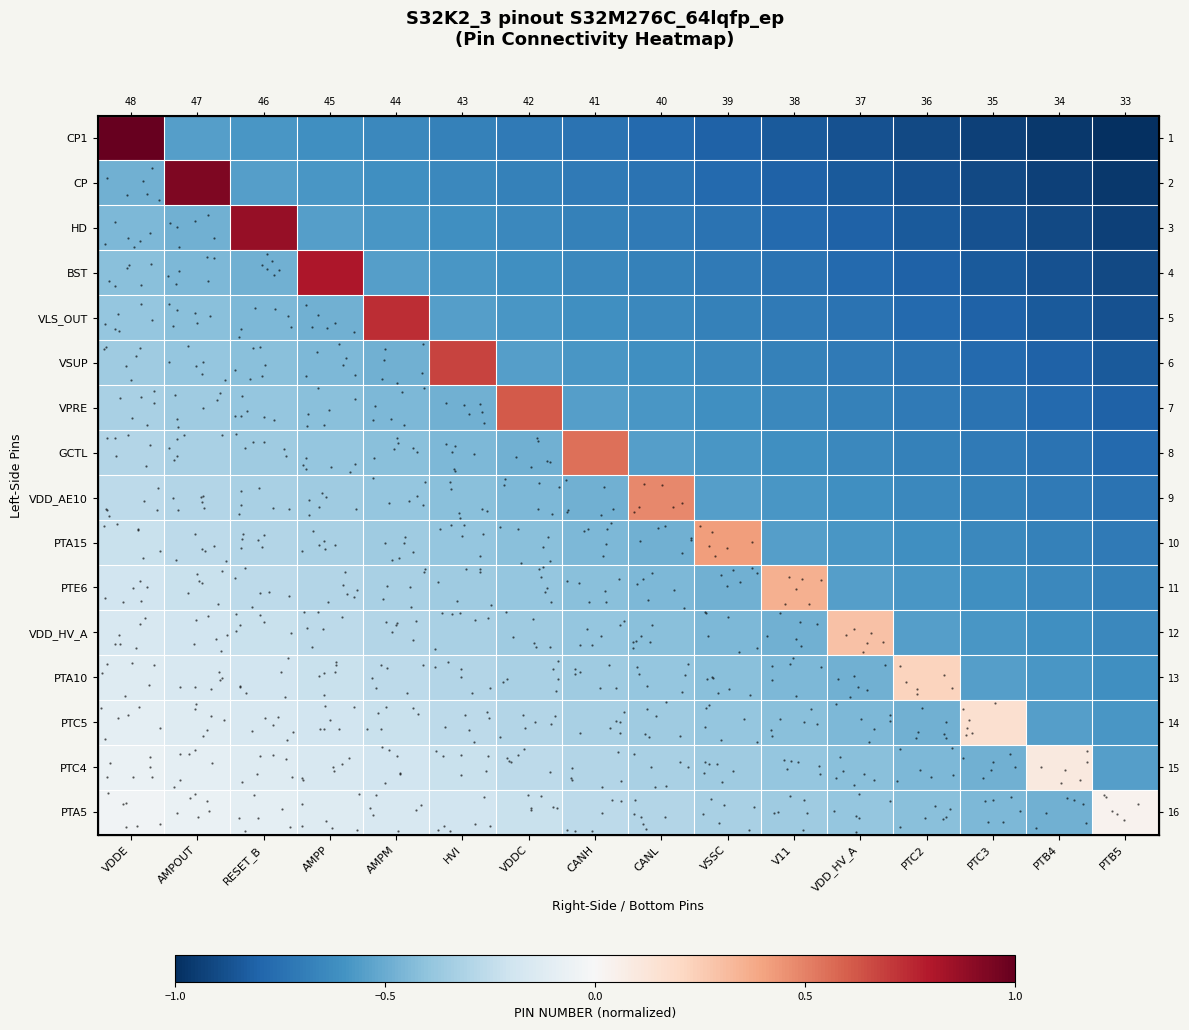

Where does the PTE6 series first go above 0?

V11